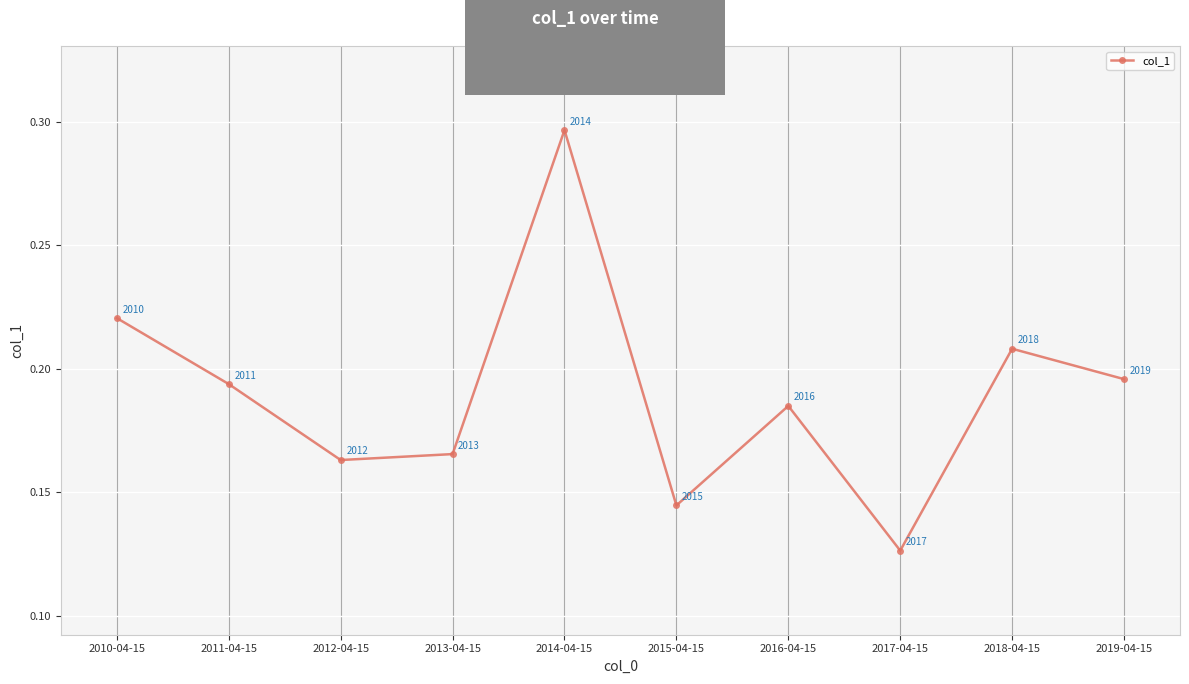

What is the label of the 4th point from the left?

2013-04-15